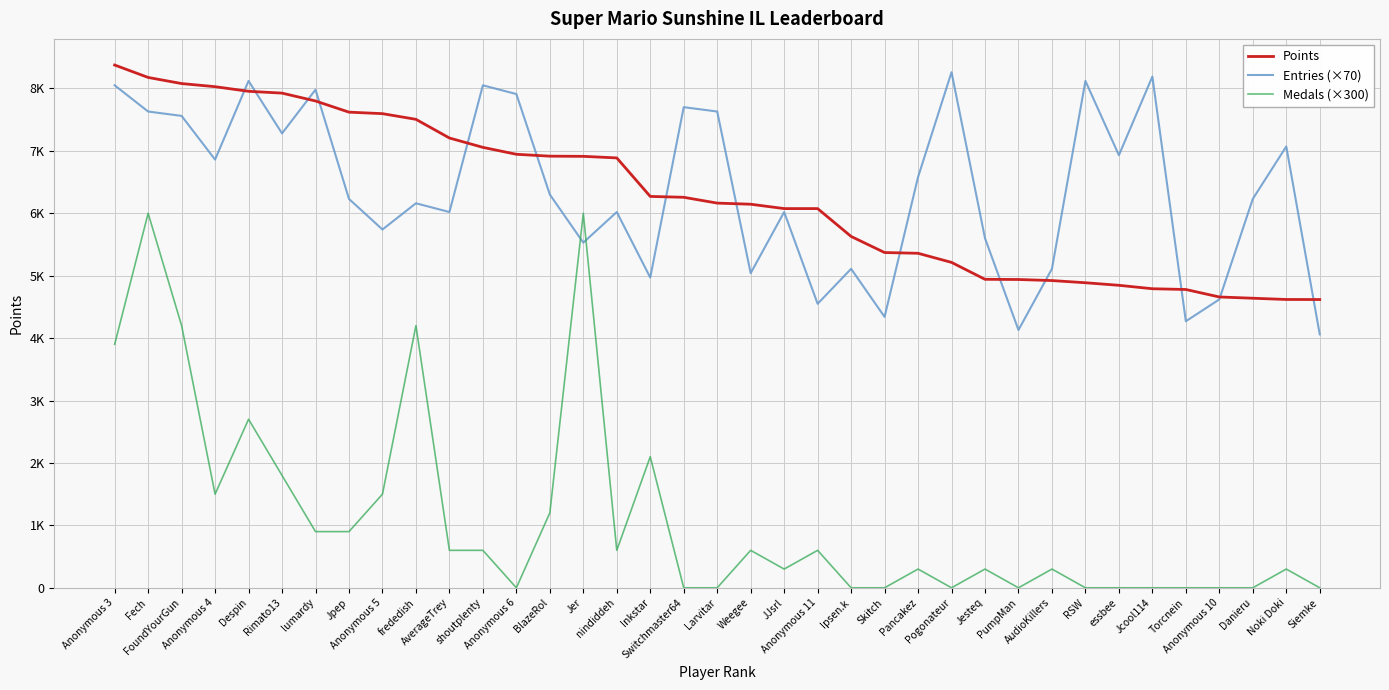

Does the chart display data point markers on the line(s)?

No